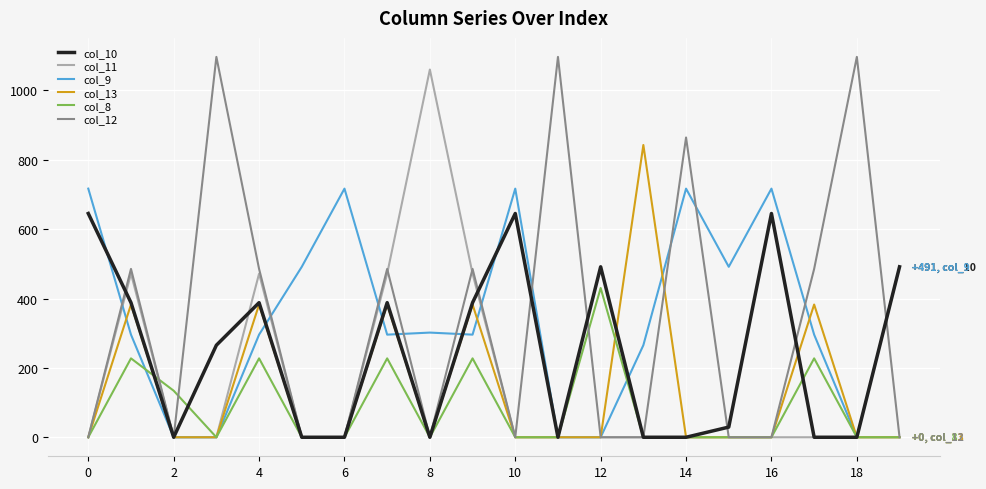

What are all the series names shown in the legend?

col_10, col_11, col_9, col_13, col_8, col_12